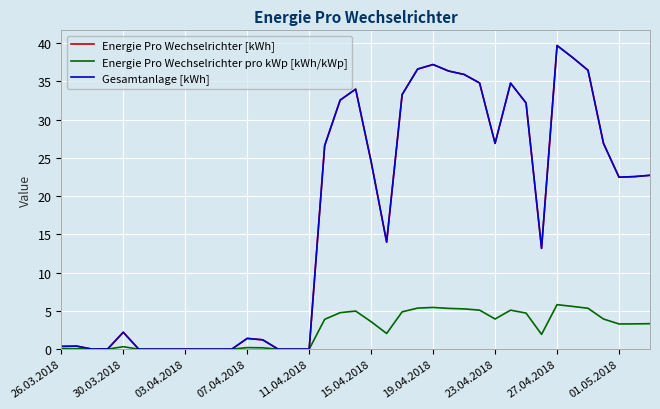

Does the chart have visible grid lines?

Yes